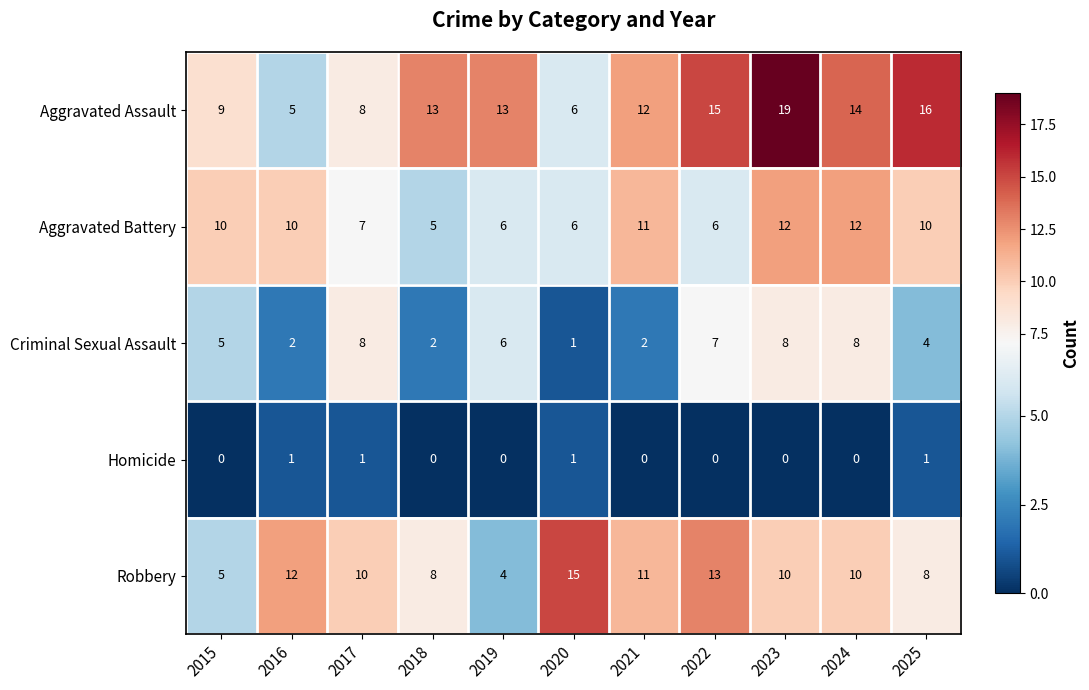

What is the difference between the Aggravated Battery values at 2019 and 2021?

5